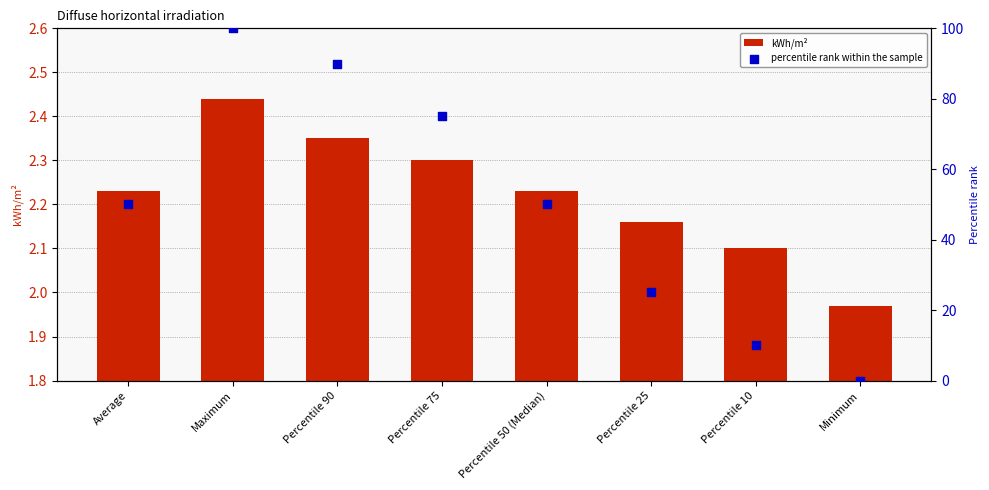

Which series has the widest spread of Y values?

percentile rank within the sample